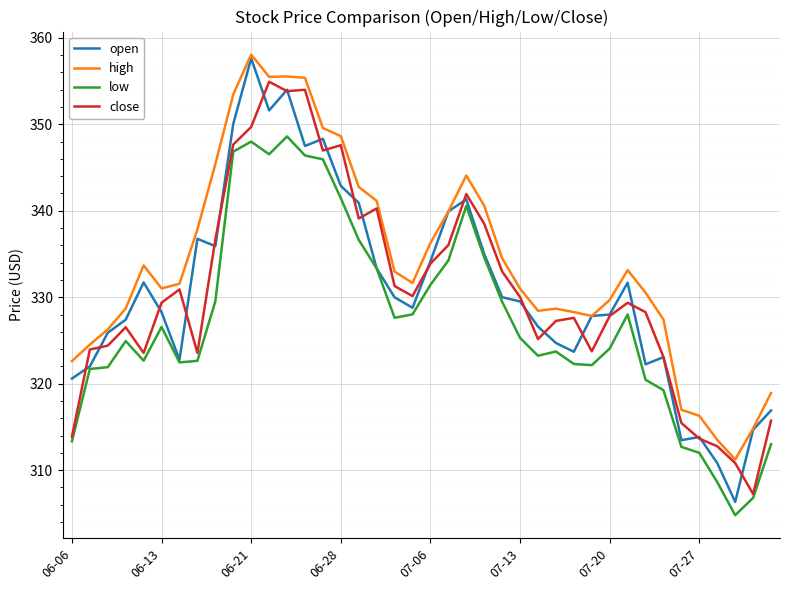

True or false: low and high cross at least once.

False